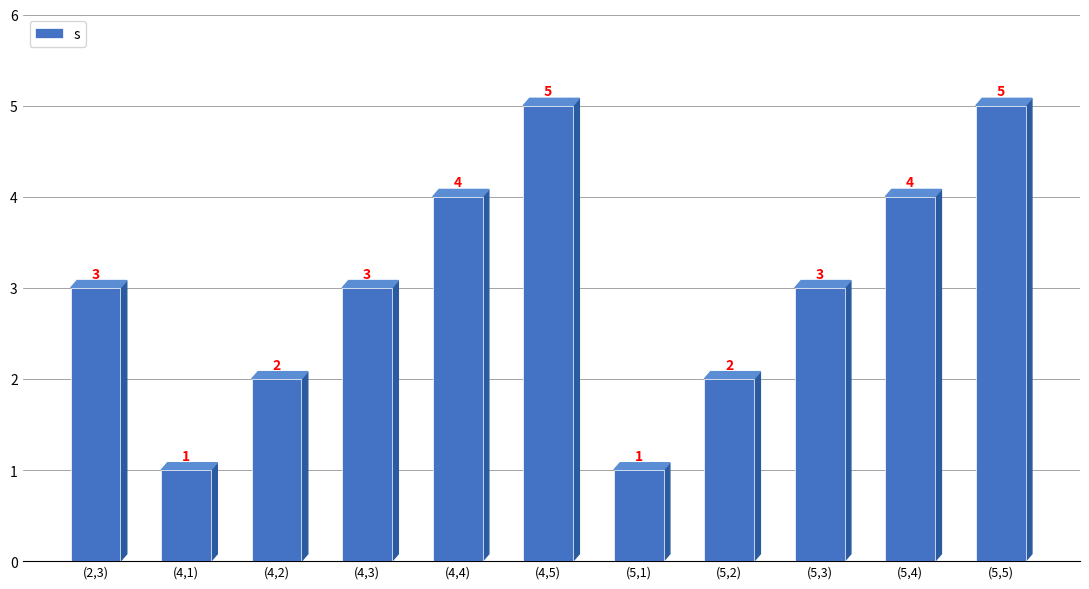

What is the value of the 11th bar from the left?

5